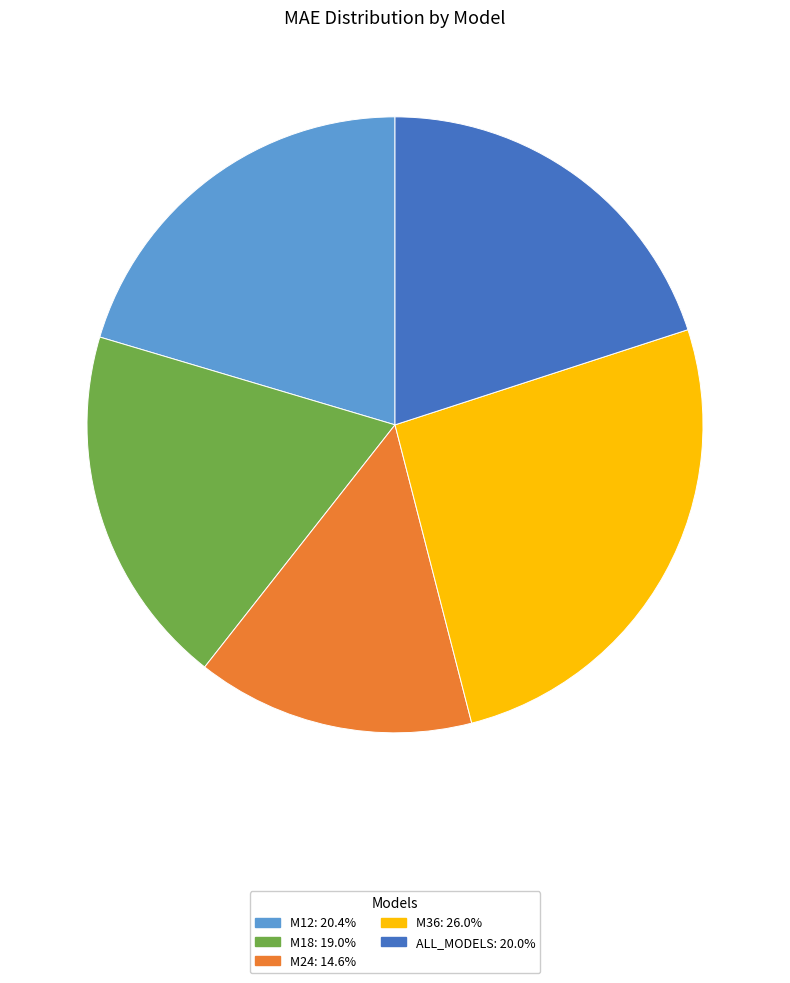

What is the ratio of the value at M36 to the value at M24?

1.8